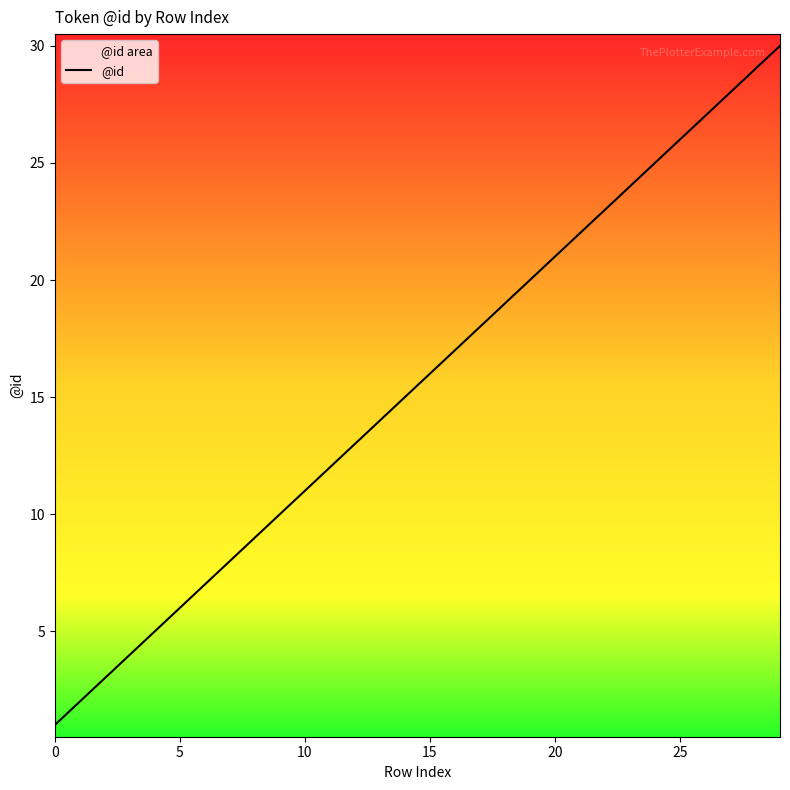

The chart shows a value of 1 at 5. True or false?

False